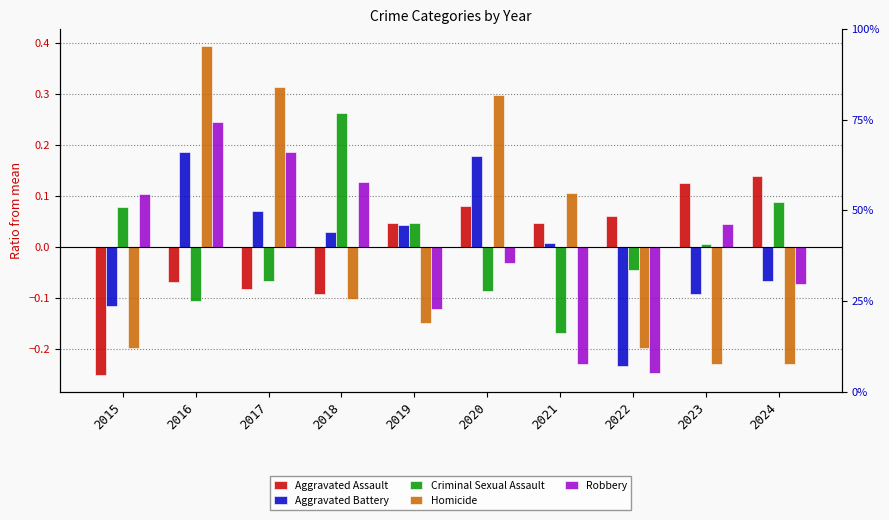

Is the value of Robbery at 2020 greater than the value of Aggravated Battery at 2021?

No